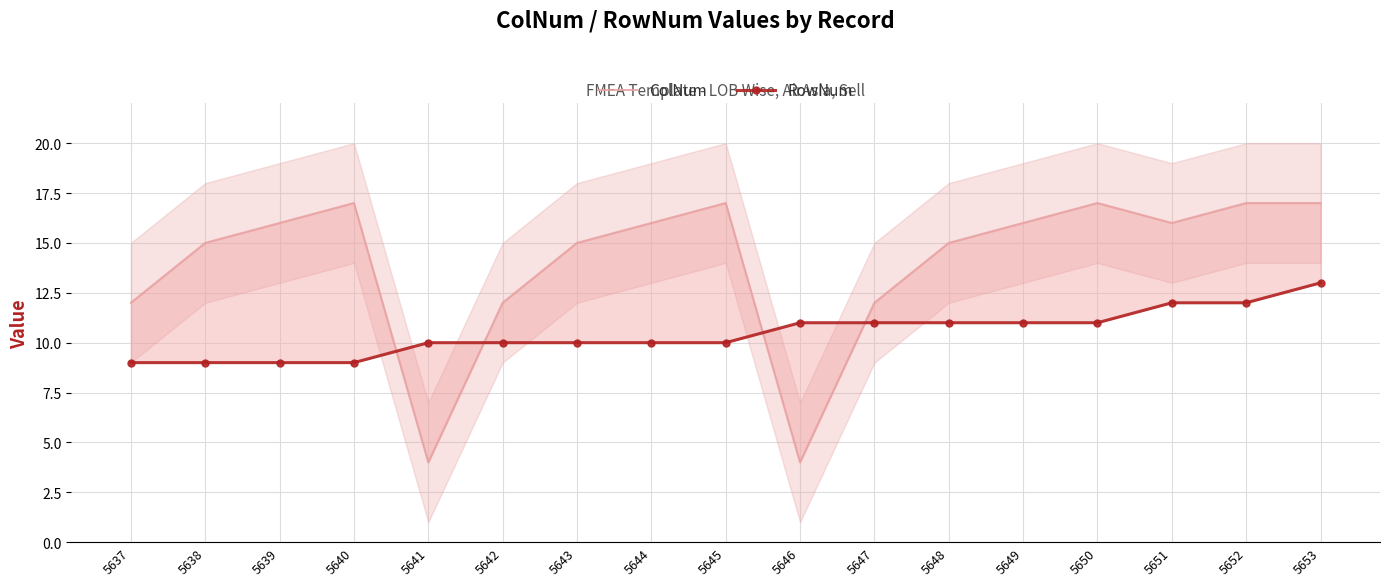

How many times do ColNum and RowNum cross each other?

4